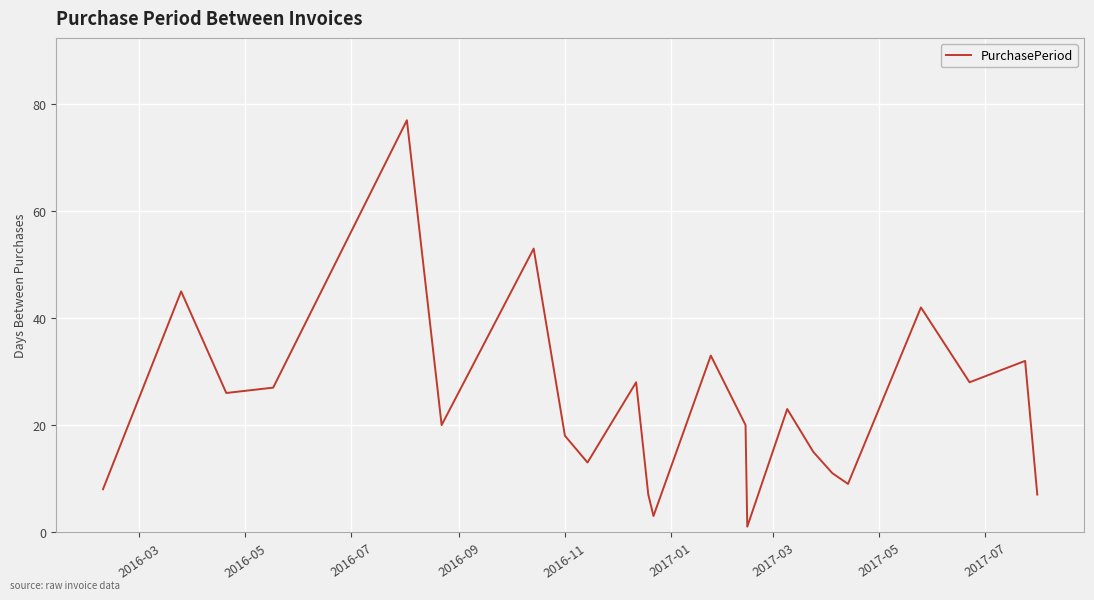

What is the difference between the maximum and minimum values?

76